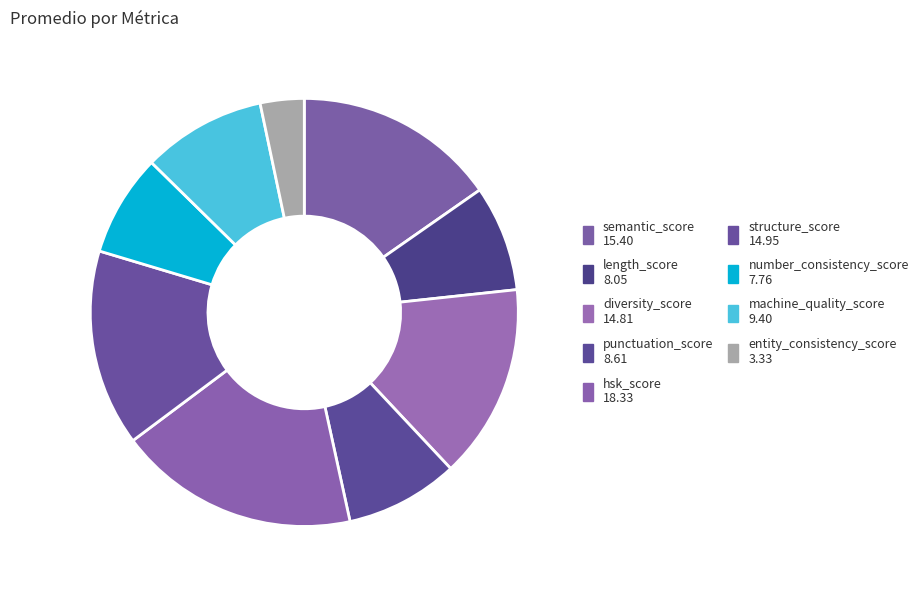

What percentage is the number_consistency_score slice, to the nearest percent?

8%